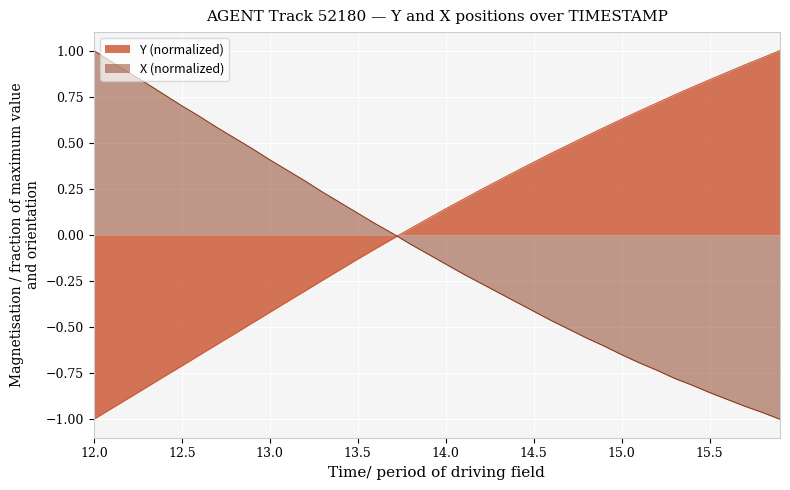

At which label does Y reach its minimum?

12.0